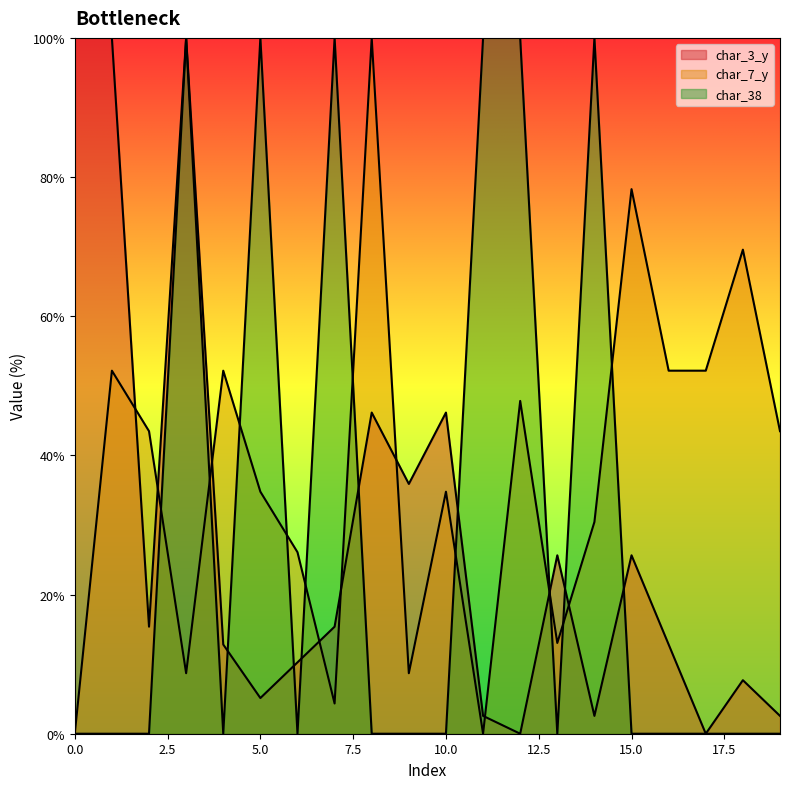

What are all the series names shown in the legend?

char_38, char_7_y, char_3_y